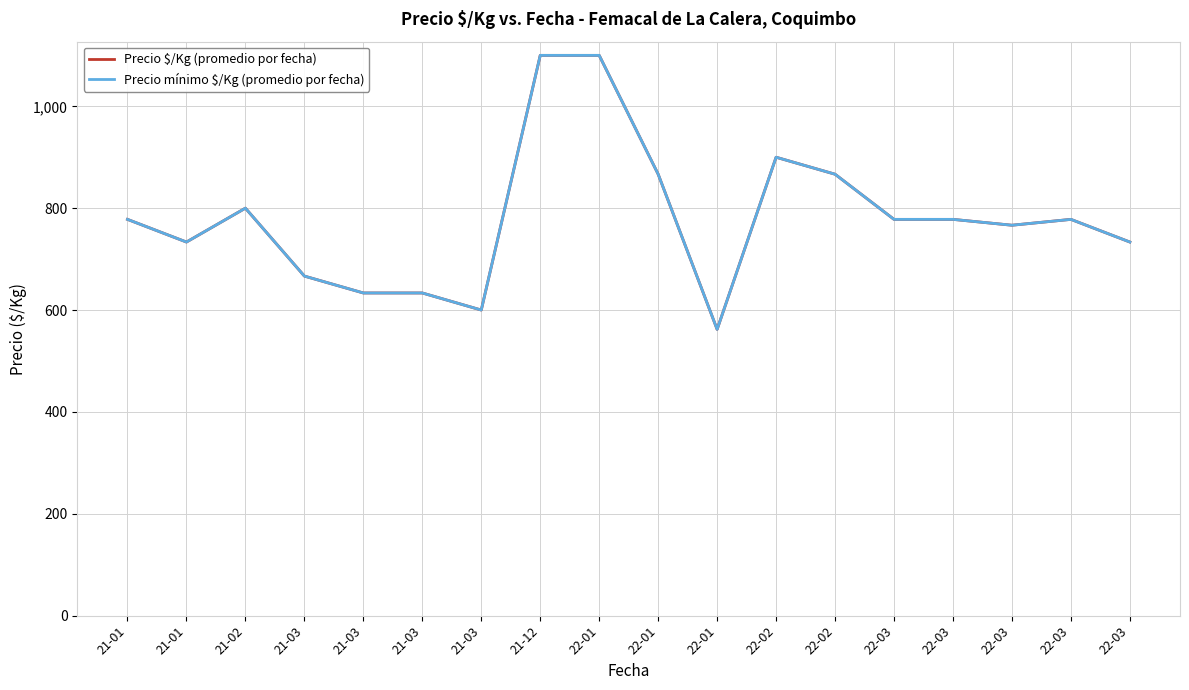

Reading left to right, extract all data points from this chart.

Precio $/Kg (promedio por fecha): 778.0	733.5	800.0	666.7	633.5	633.5	600.0	1100.0	1100.0	866.7	562.0	900.0	866.7	778.0	778.0	766.5	778.0	733.5
Precio mínimo $/Kg (promedio por fecha): 778.0	733.5	800.0	666.7	633.5	633.5	600.0	1100.0	1100.0	866.7	562.0	900.0	866.7	778.0	778.0	766.5	778.0	733.5